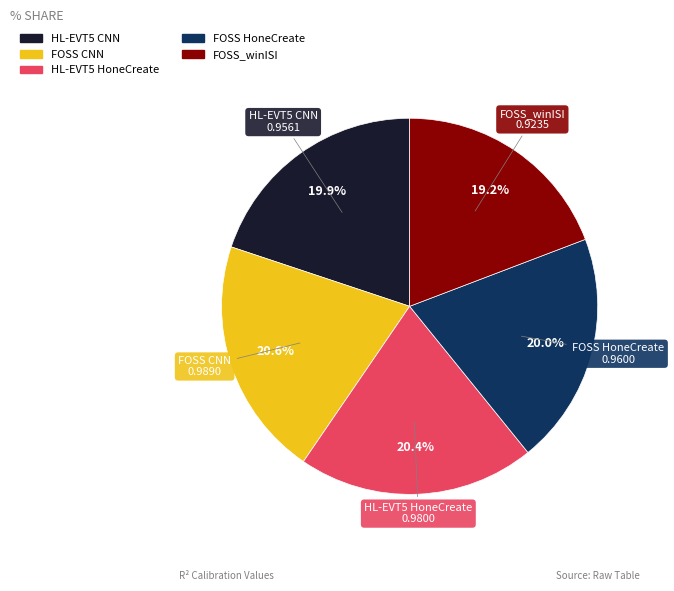

Which slice is the smallest?

FOSS_winISI